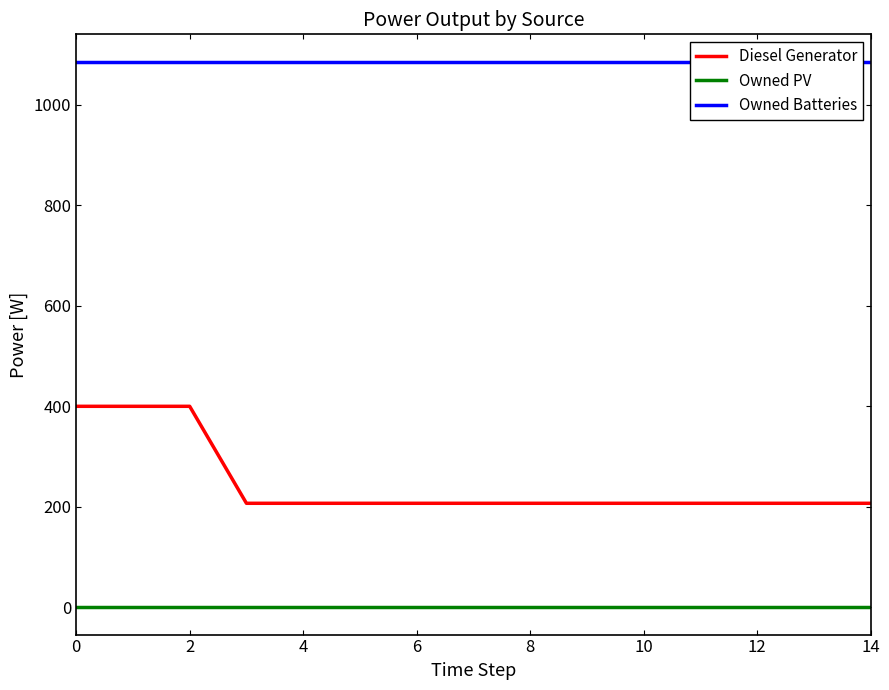

What is the sum of all Owned Batteries values?

16290.0